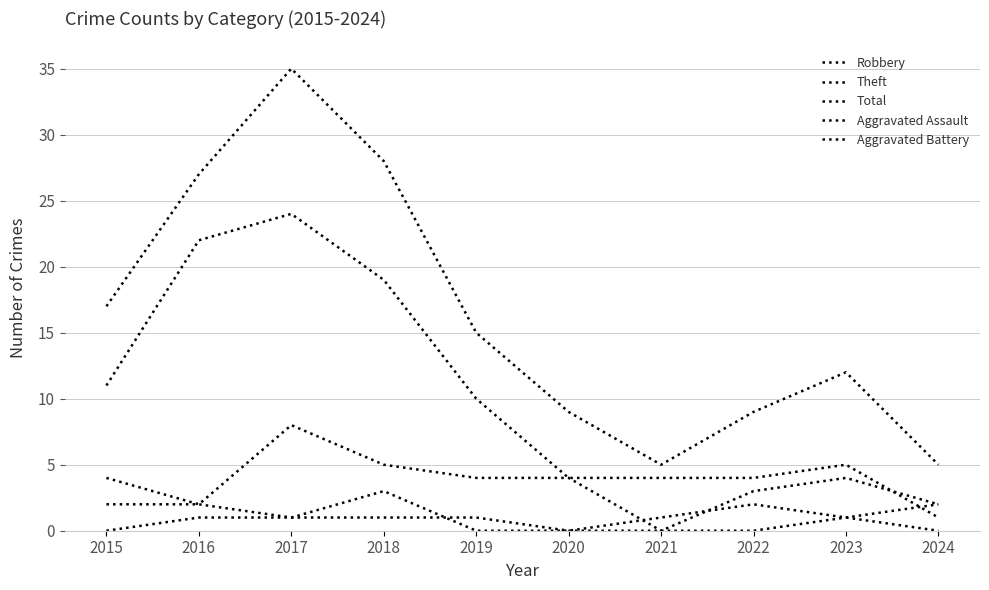

How many lines are shown in the chart?

5